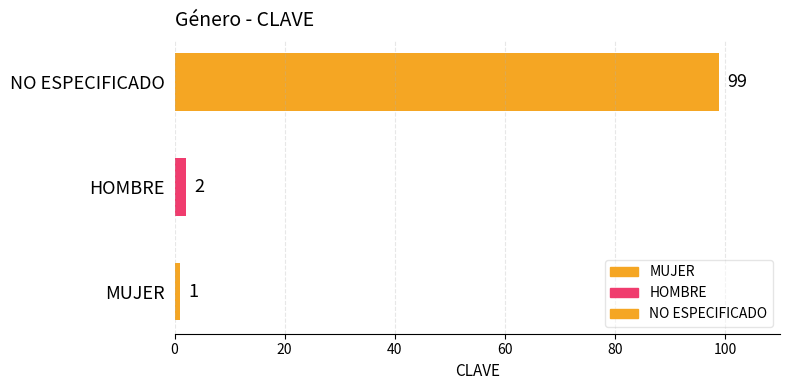

Read the value at NO ESPECIFICADO, to the nearest 5.

100